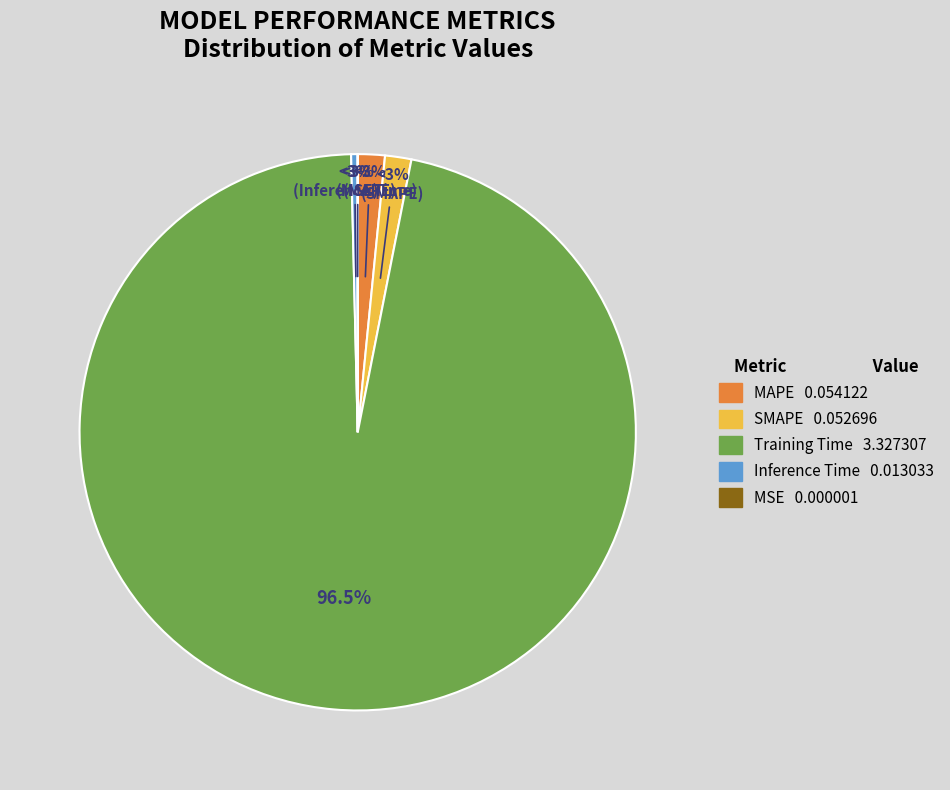

Does Inference Time represent more than half of the total?

No